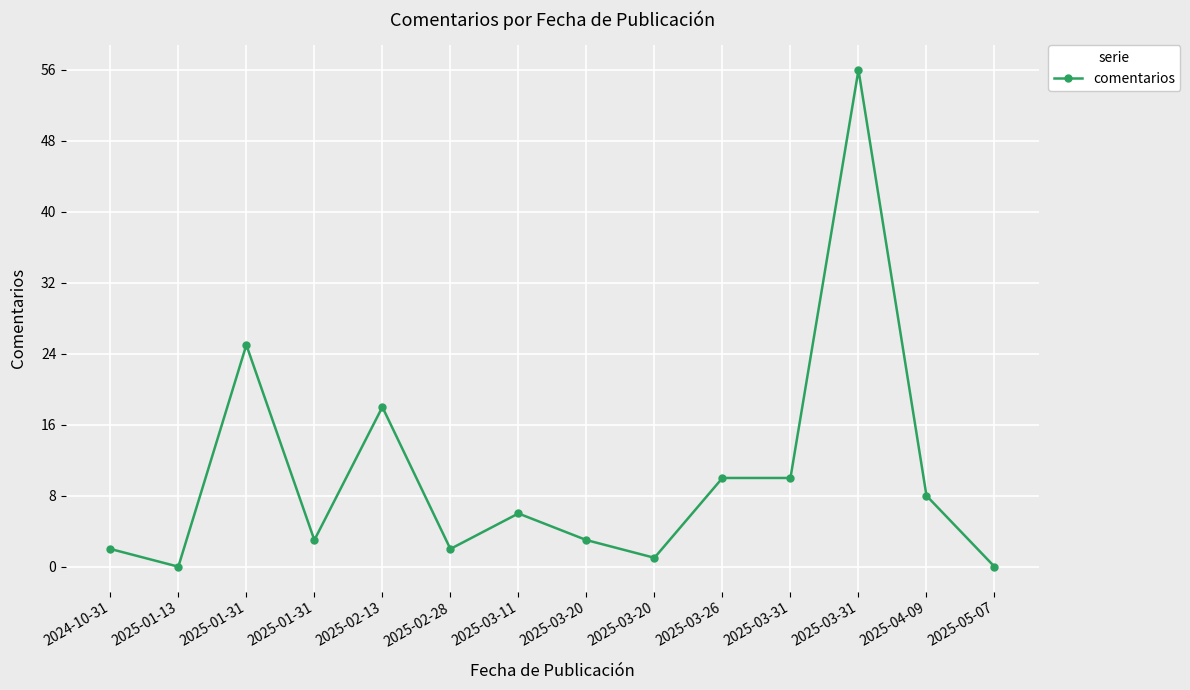

How many data points does each series have?

14